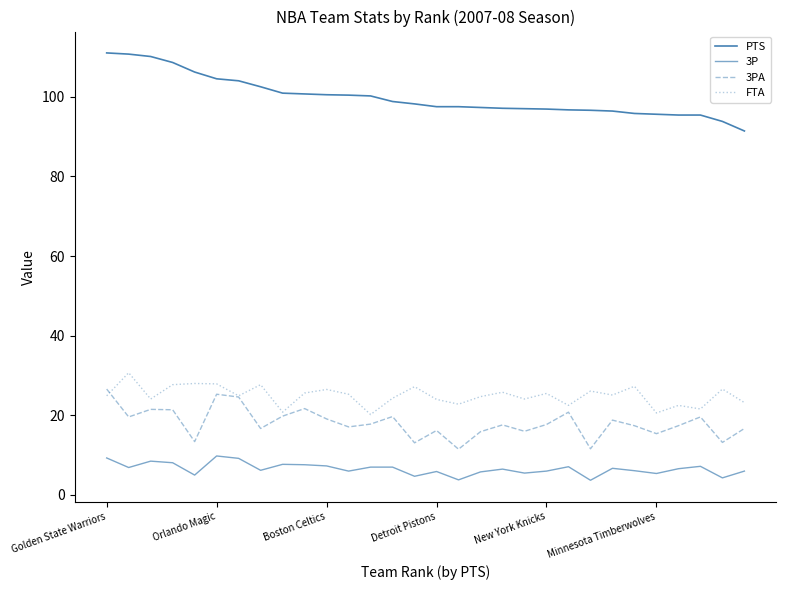

At which category is the sum across all series the highest?

Golden State Warriors